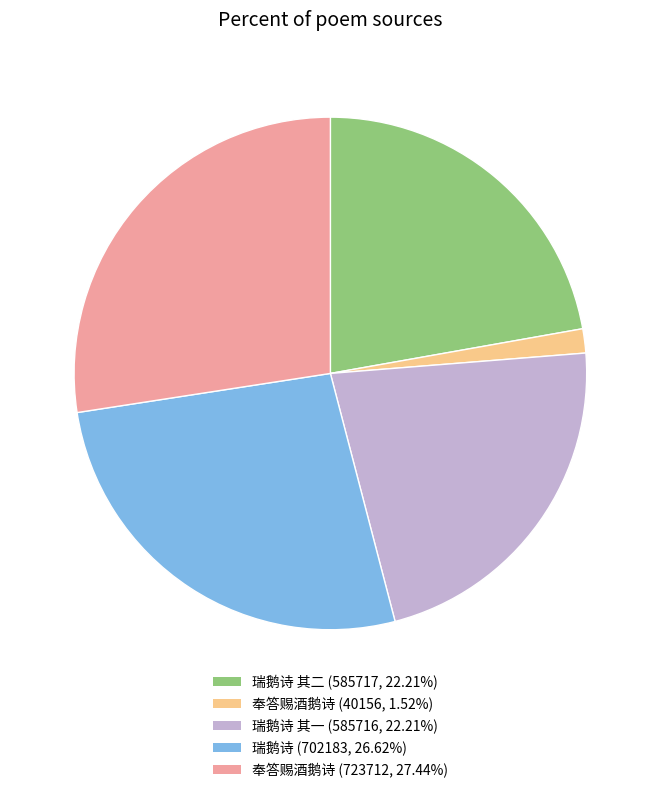

Combined, do 奉答赐酒鹅诗 (40156, 1.52%) and 瑞鹅诗 其二 (585717, 22.21%) account for over 50%?

No